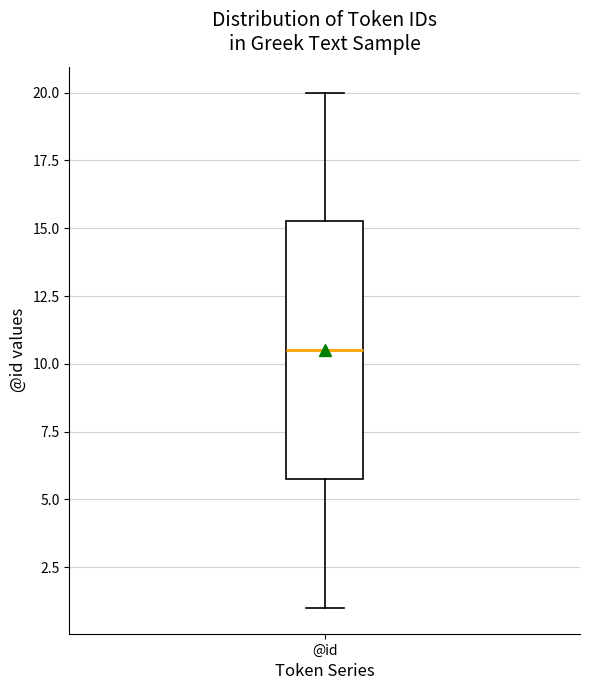

Transcribe this box plot: give where the median line is, the range the box spans, and where the two whiskers end, as read against the y-axis. The values are not printed on the chart, so give them approximately, as read against the axis.

median 10.5, box 6.0 to 15.5, whiskers 1.0 to 20.0